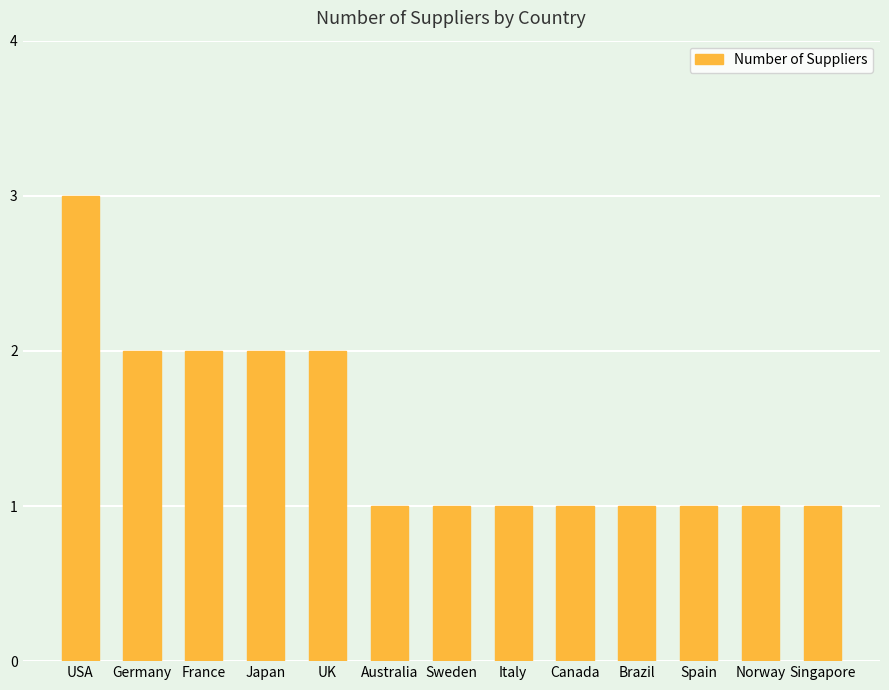

Count the values in the range 1 to 2.

12